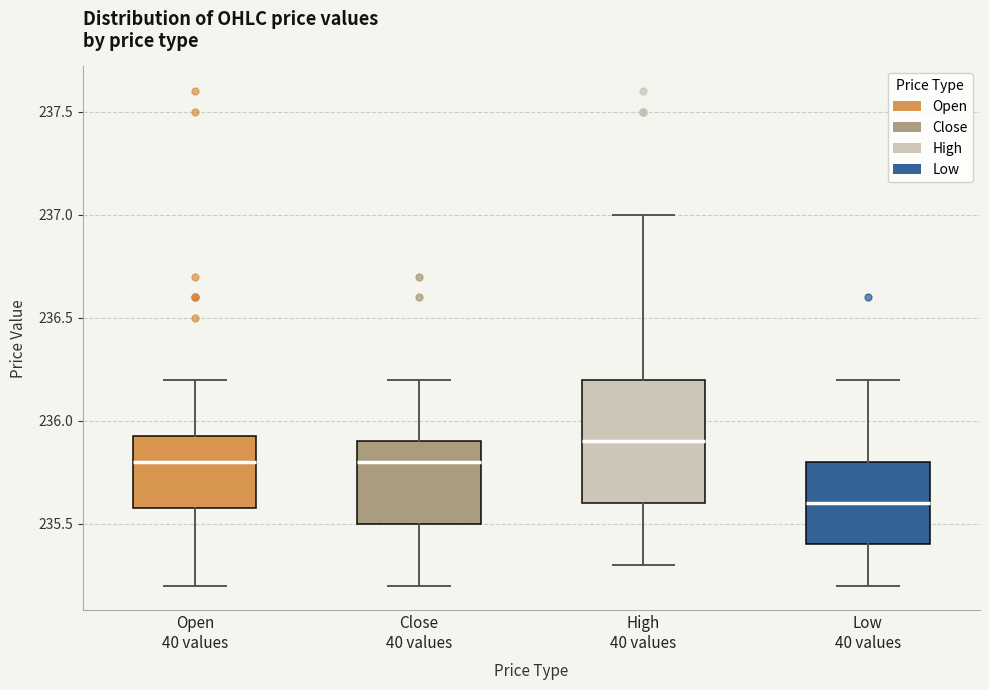

Which box has the highest median line?

High 40 values